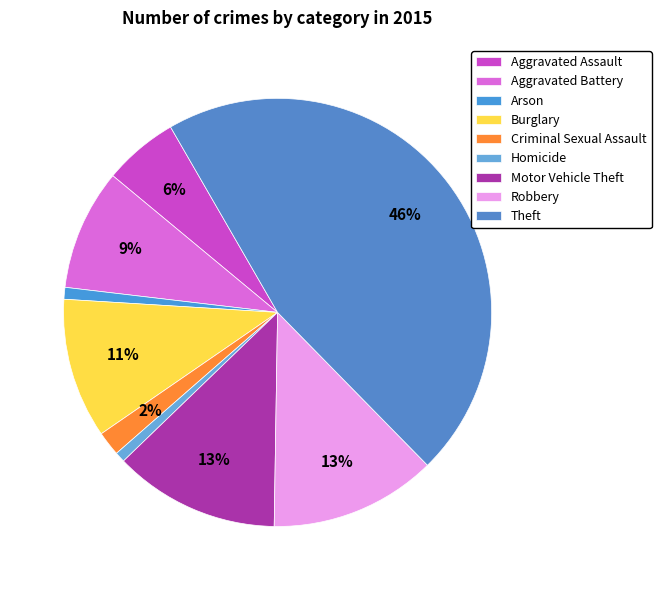

What percentage do Criminal Sexual Assault and Aggravated Battery together represent?

11.0%